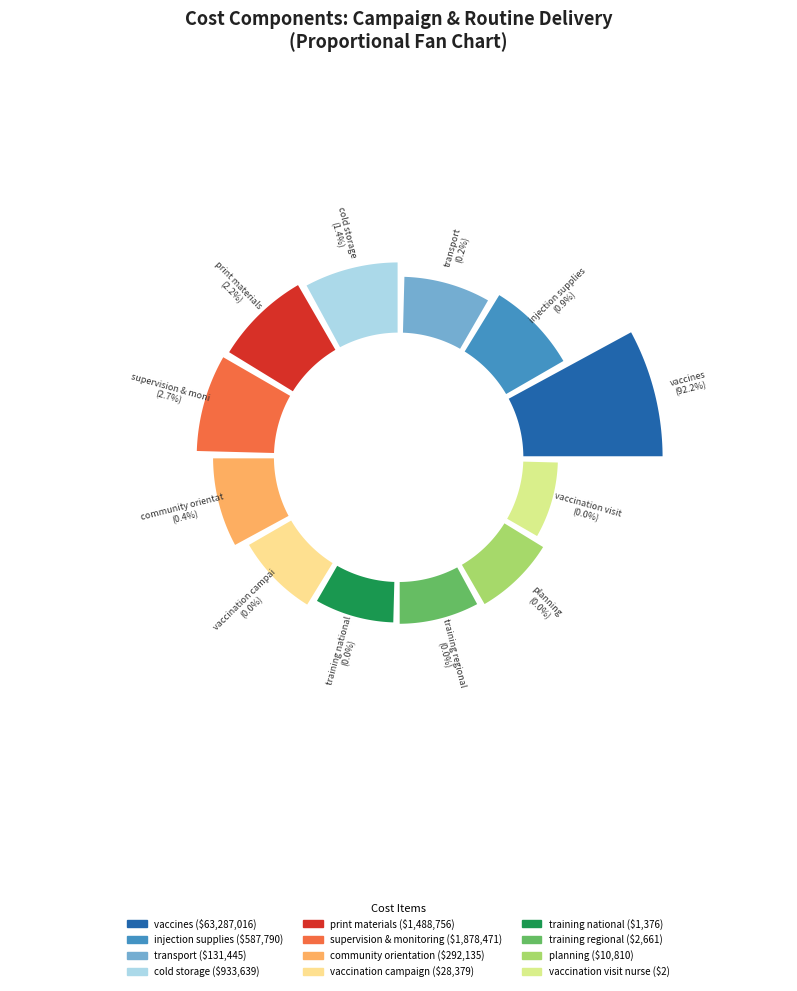

Rank the categories by value from highest to lowest.

vaccines, supervision & monitoring, print materials, cold storage, injection supplies, community orientation, transport, vaccination campaign, planning, training regional, training national, vaccination visit nurse